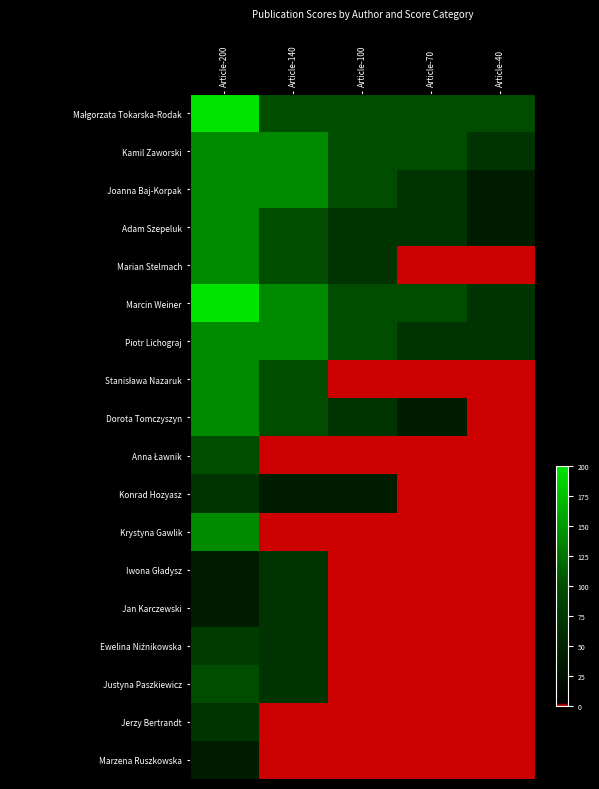

At how many categories does at least one series exceed 164?

1